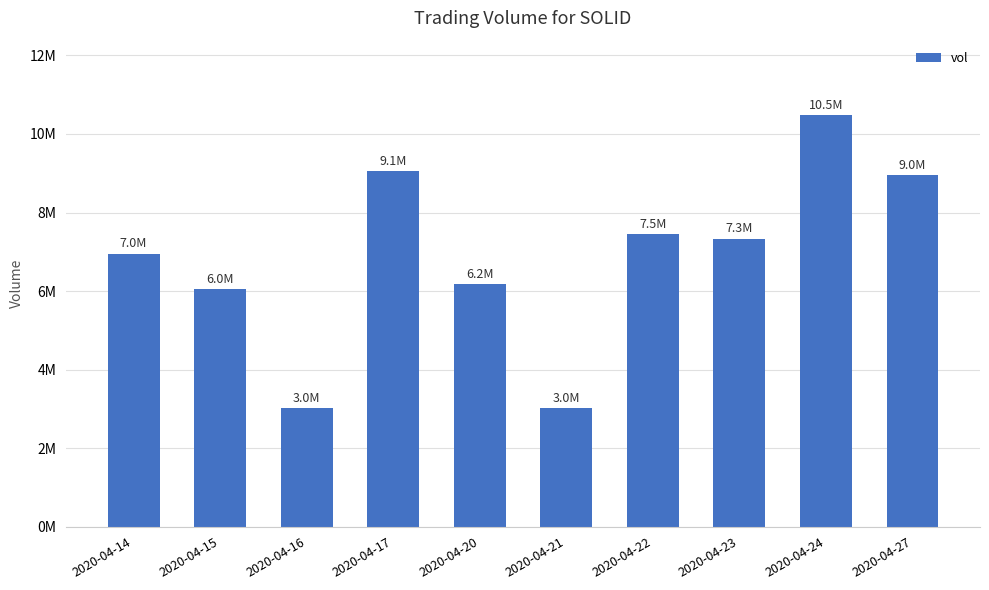

At which label does the data first exceed 7335000?

2020-04-17